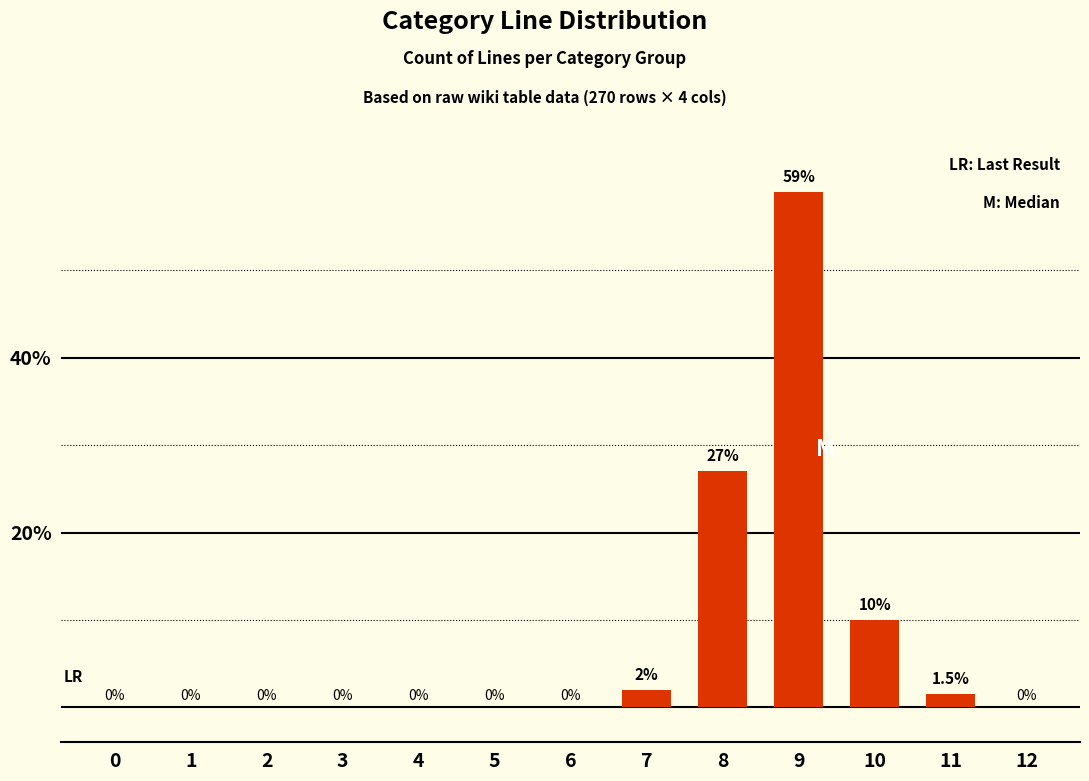

What is the greatest value displayed?

59.0